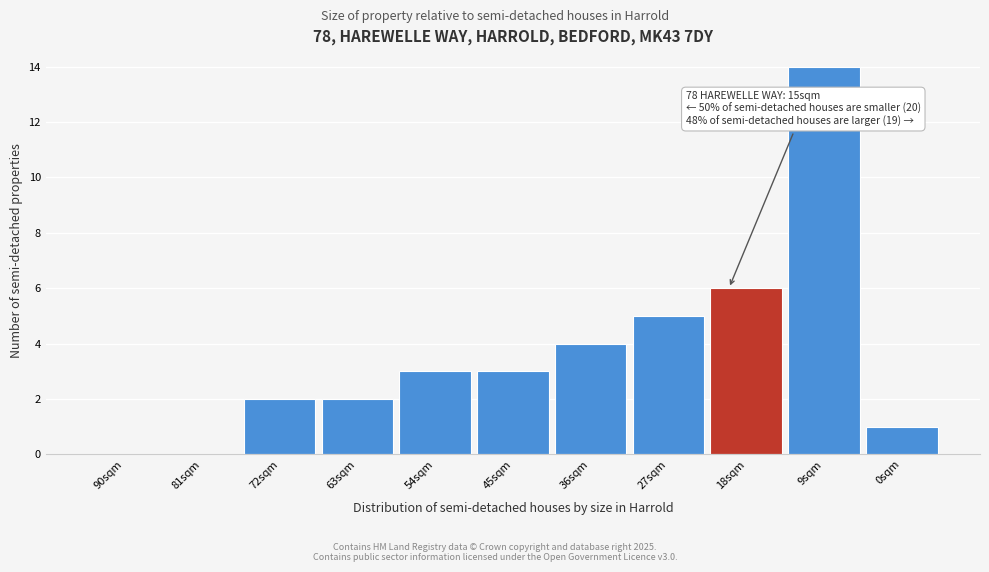

Reading left to right, what are all the values shown in this chart?

90sqm=0	81sqm=0	72sqm=2	63sqm=2	54sqm=3	45sqm=3	36sqm=4	27sqm=5	18sqm=6	9sqm=14	0sqm=1